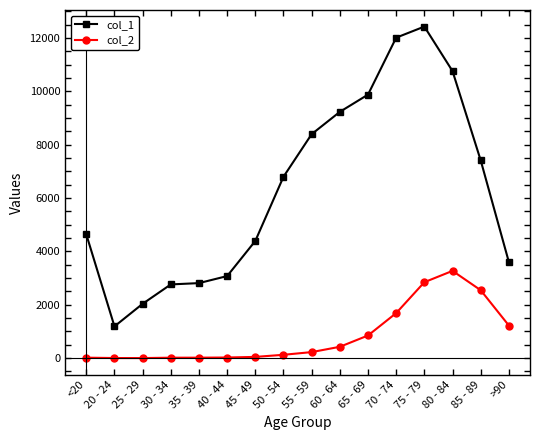

Rank the series by their maximum value, from lowest to highest.

col_2, col_1